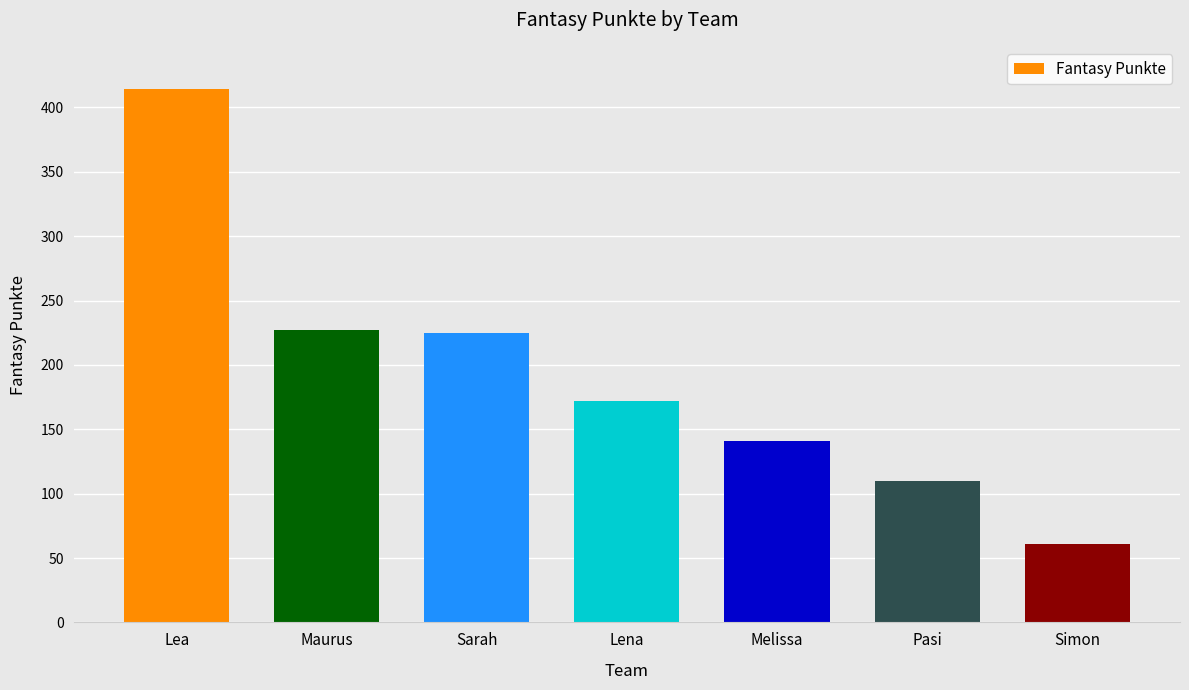

What is the difference between the maximum and minimum values?

353